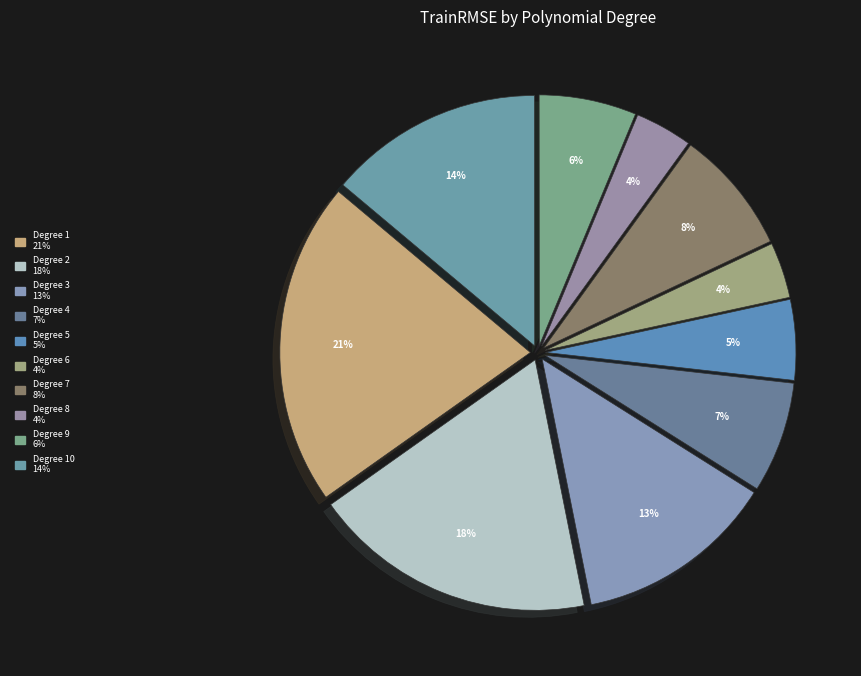

Is there a majority slice in this chart?

No